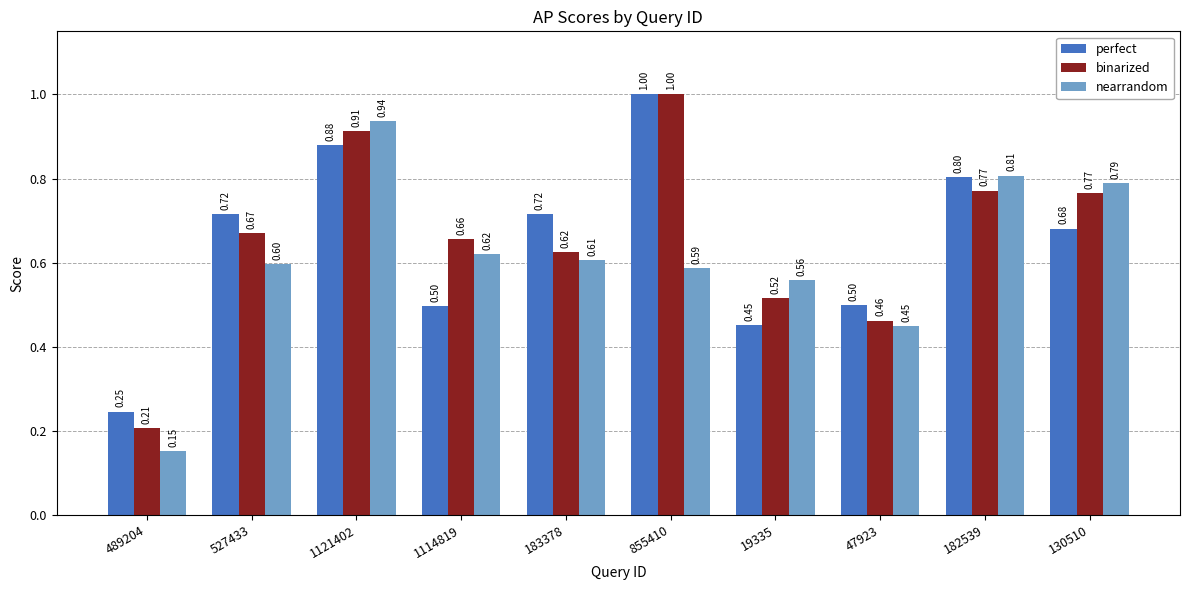

Rank the series by their average value, from lowest to highest.

nearrandom, perfect, binarized